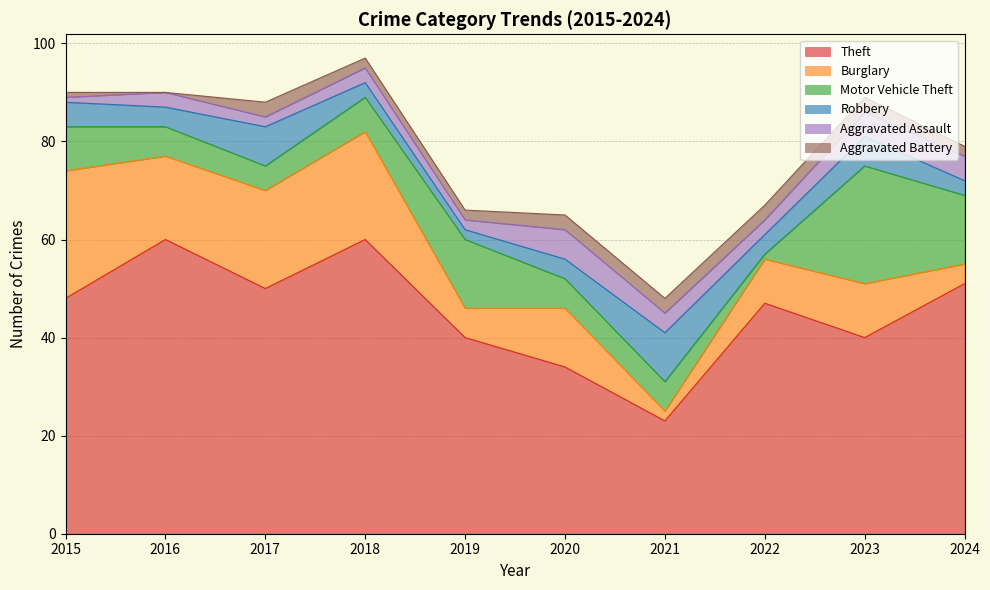

True or false: Robbery and Theft intersect in this chart.

False